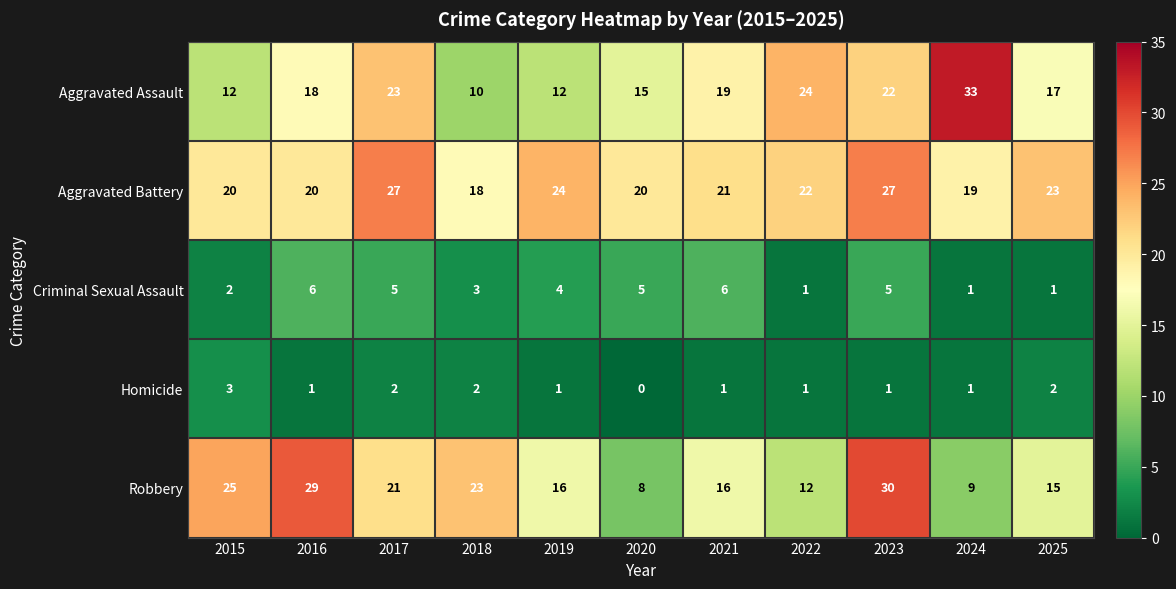

Which category has the lowest value in the Robbery series?

2020